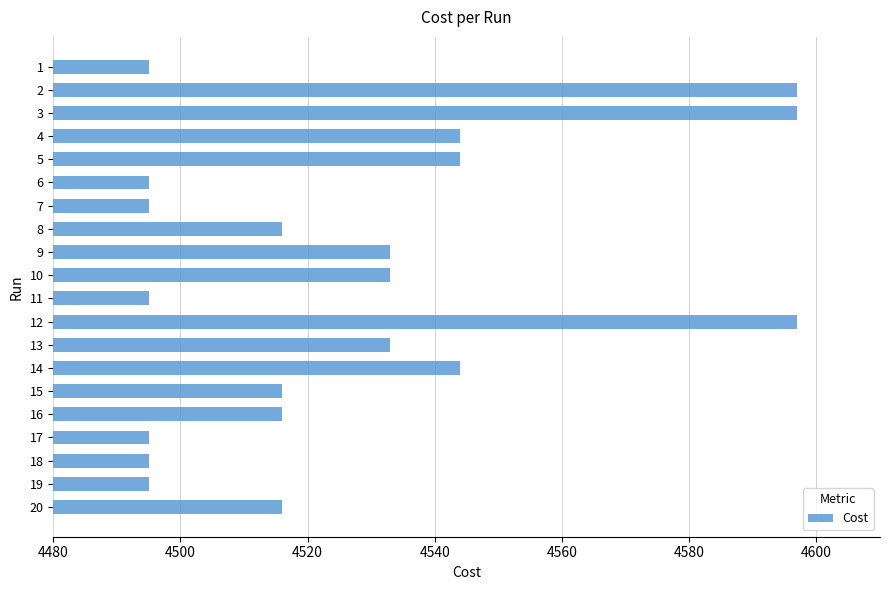

The value at 5 is 1763. True or false?

False